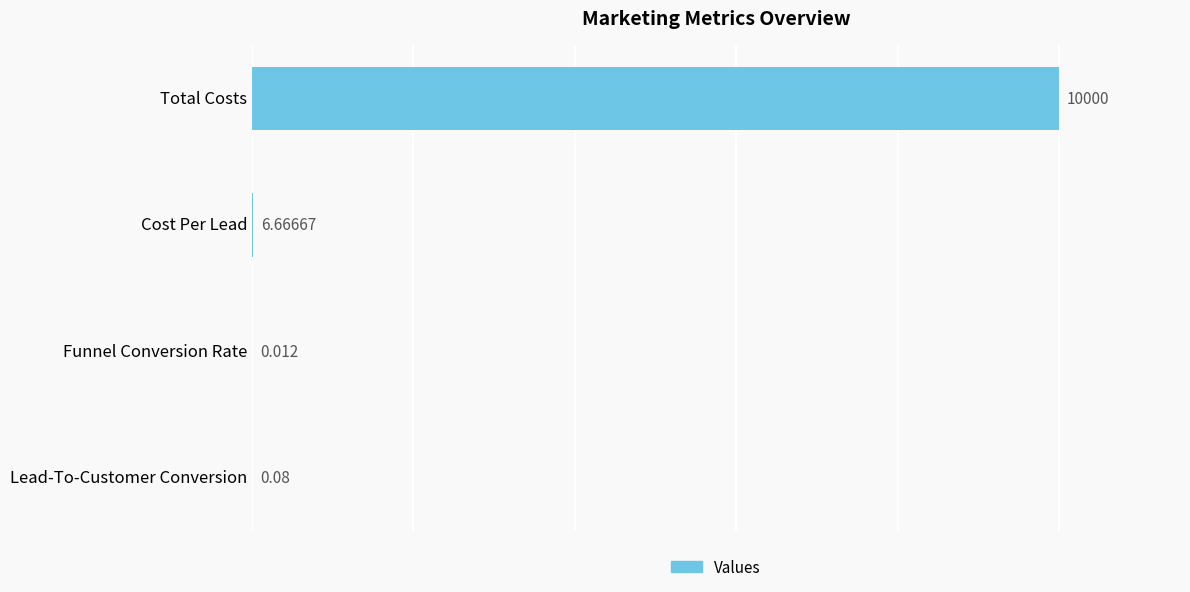

What is the maximum value shown in the chart?

10000.0